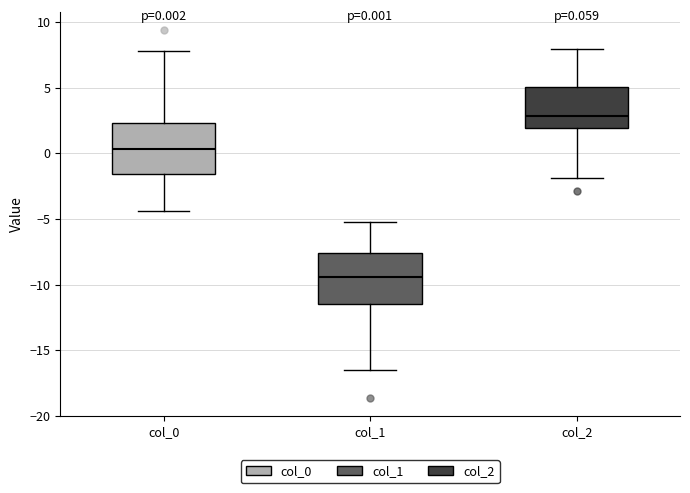

Which box's median line is the lowest?

col_1